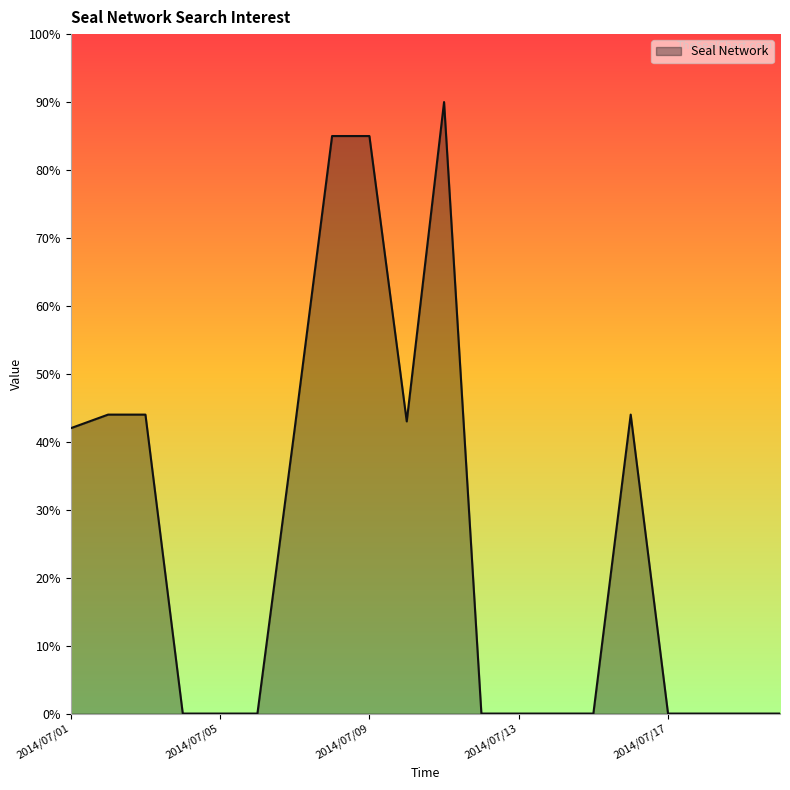

What is the difference between the maximum and minimum values?

90